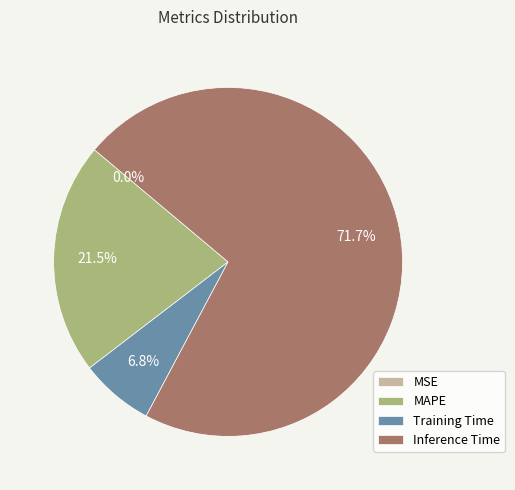

Is there a majority slice in this chart?

Yes